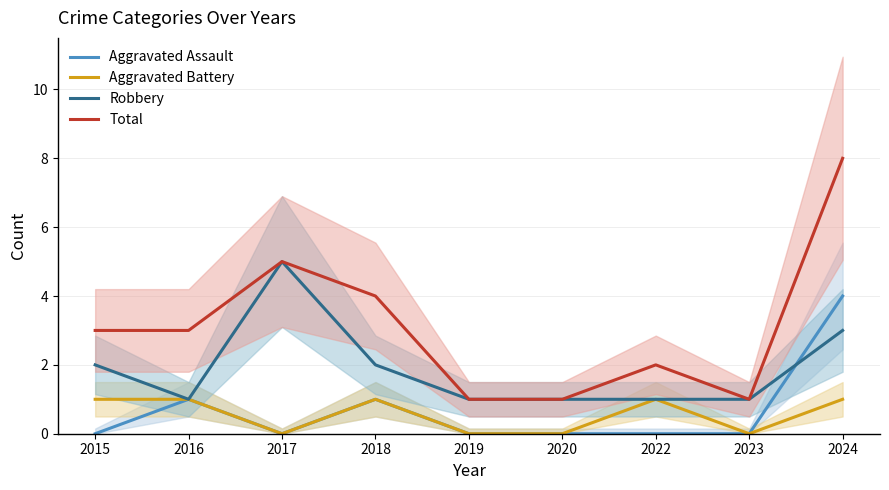

How many values in the Aggravated Assault series exceed 0?

3